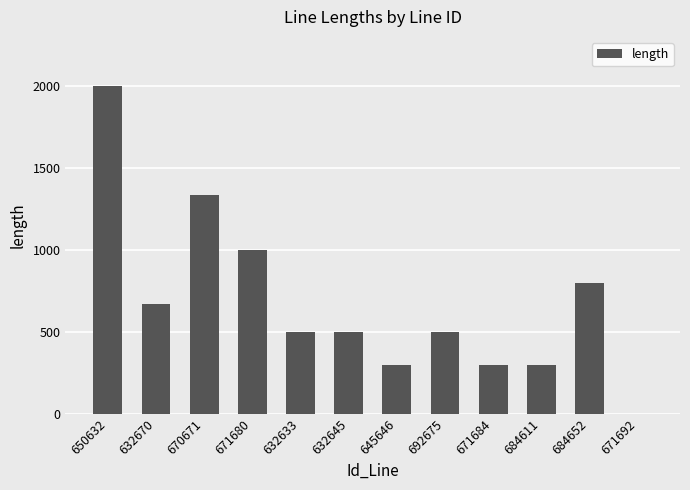

Are the bars horizontal?

No